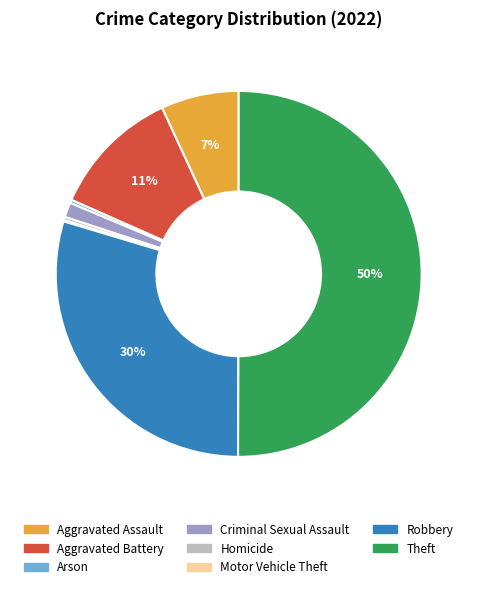

Which category has the biggest portion of the pie?

Theft